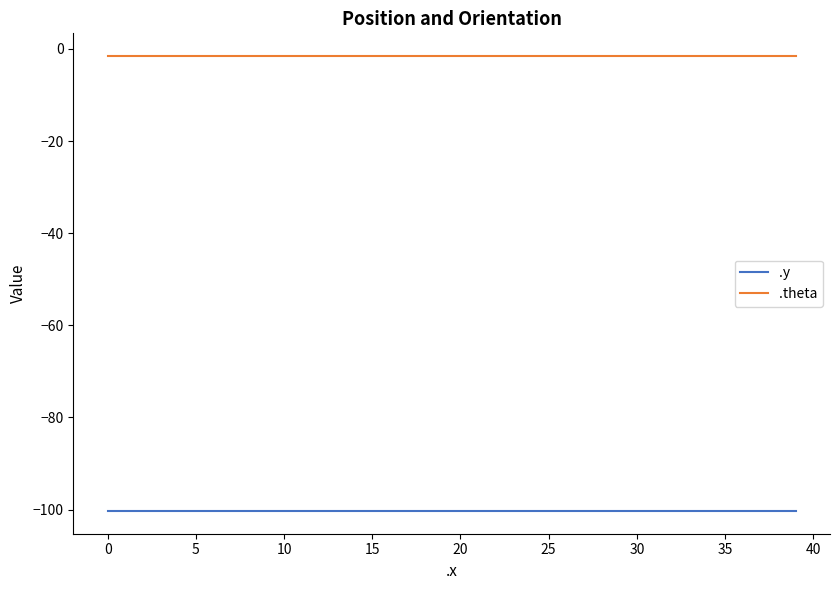

What is the smallest value displayed?

-100.3